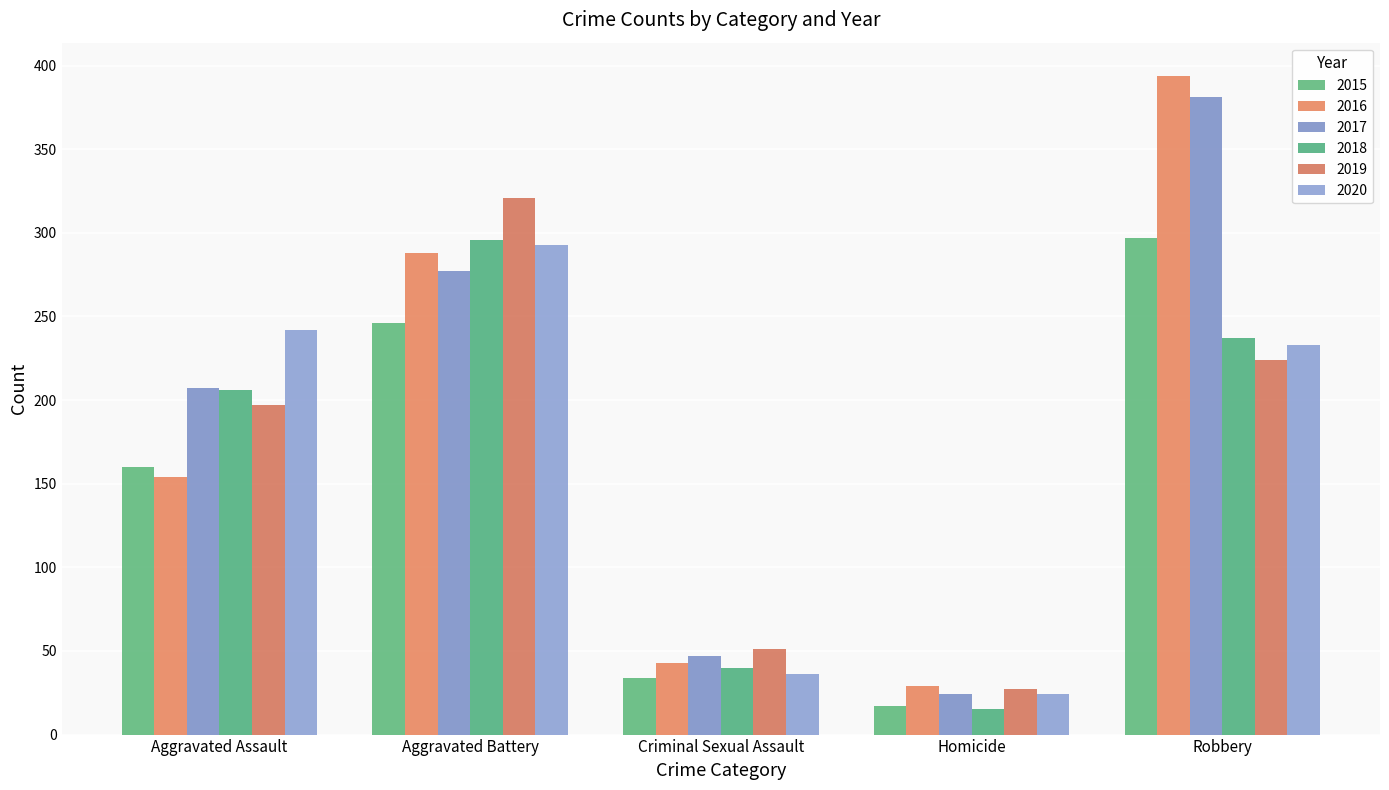

How many distinct data groups are displayed?

6